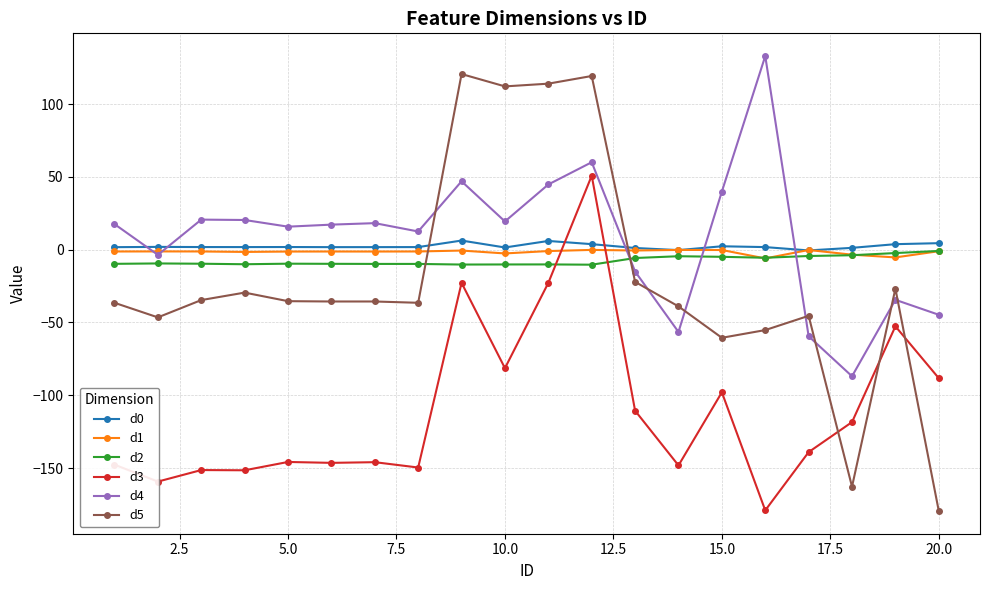

In d5, how many points are lower than both neighbors (excluding endpoints)?

6